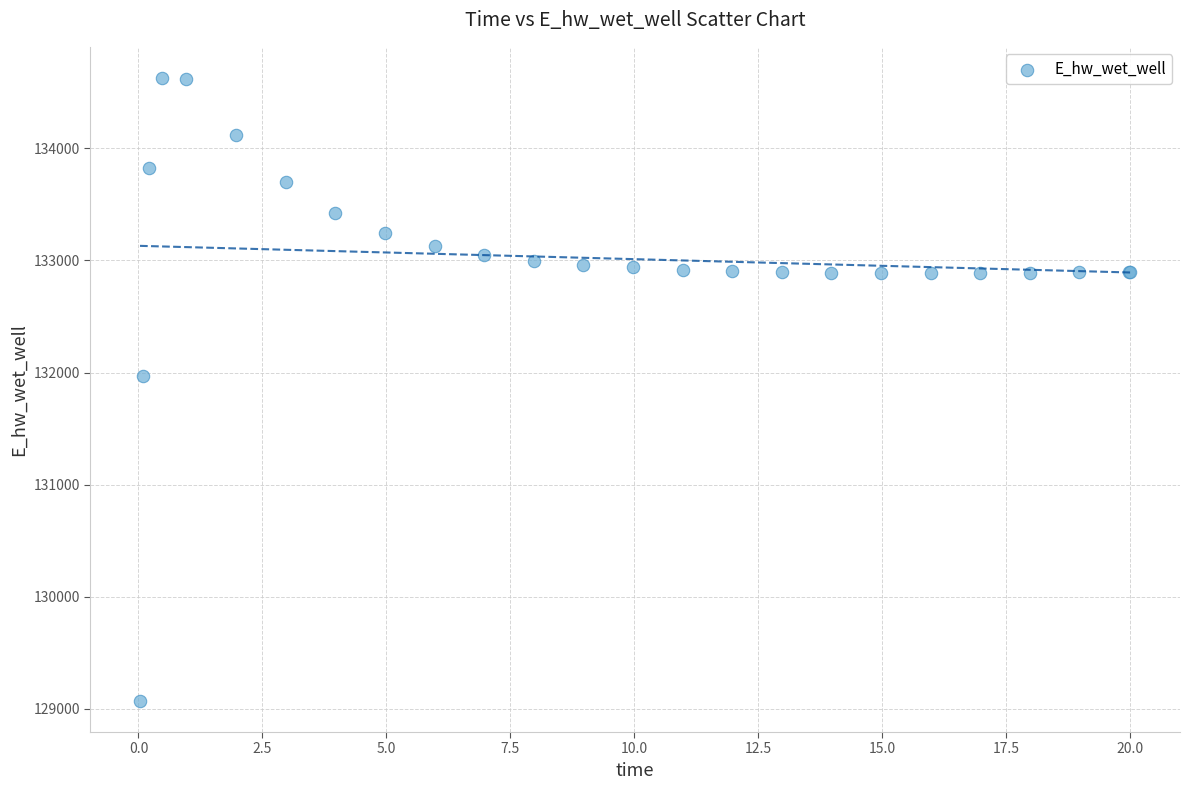

What Y value in the scatter plot is closest to 131849?

131970.1